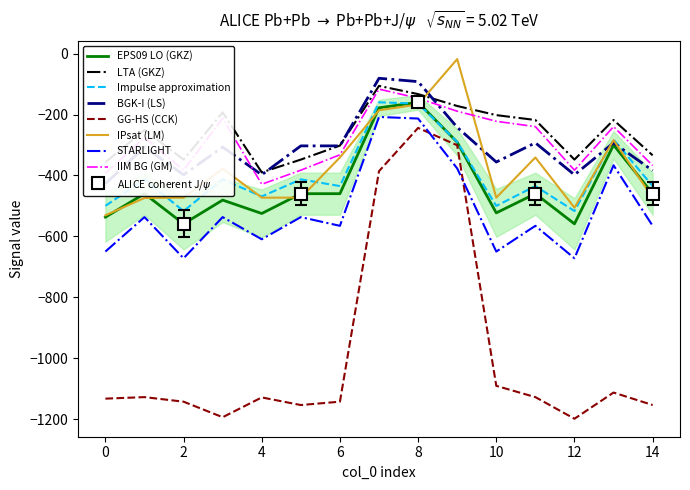

Read the GG-HS (CCK) value at 0.

-1133.0